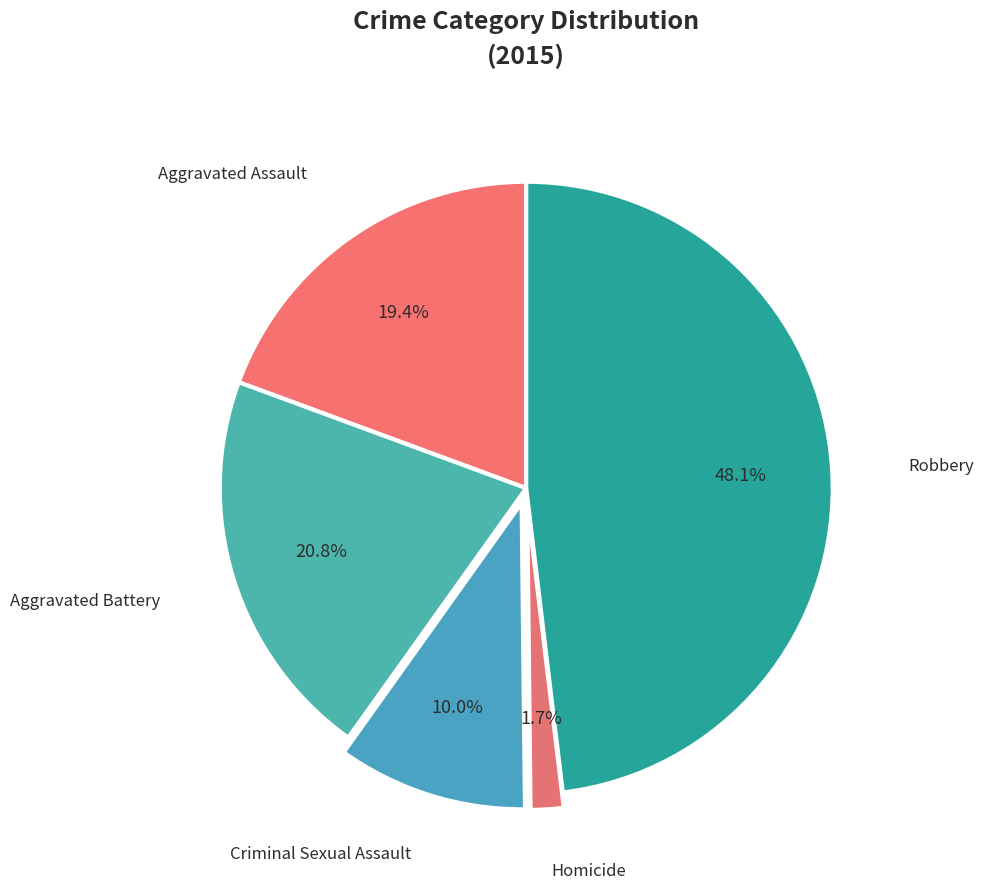

Count the number of slices in the pie.

5